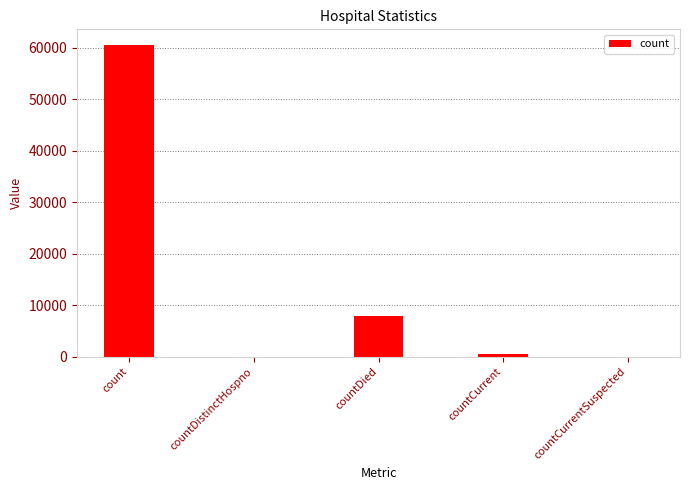

Count the number of data series in this chart.

1